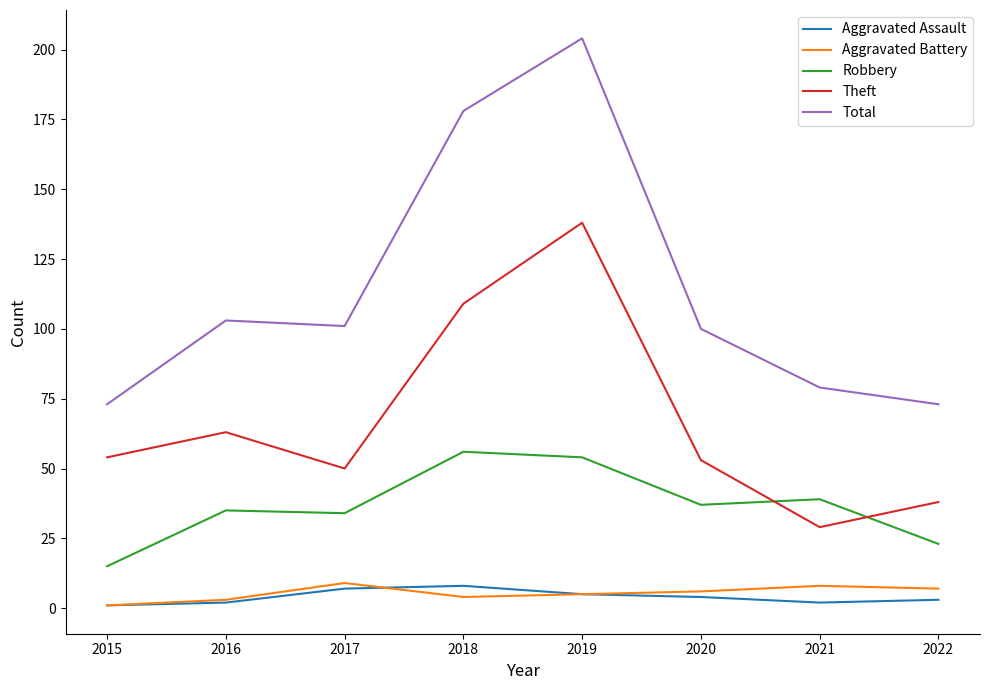

True or false: Aggravated Assault and Theft cross at least once.

False